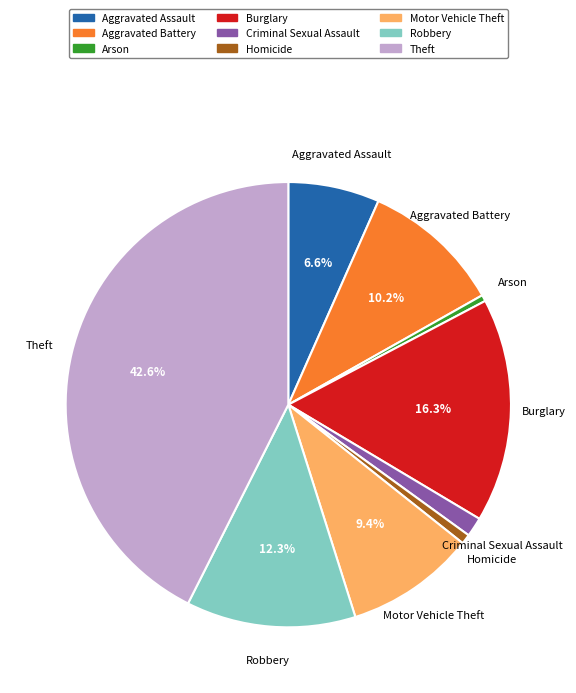

Which slice is the largest?

Theft